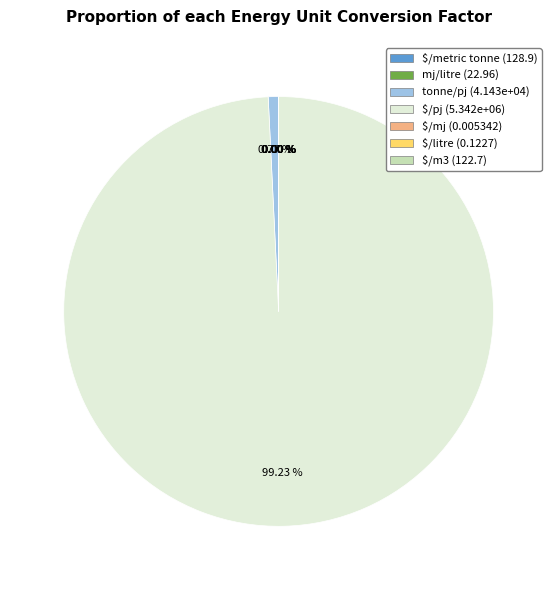

Which slice is the largest?

$/pj